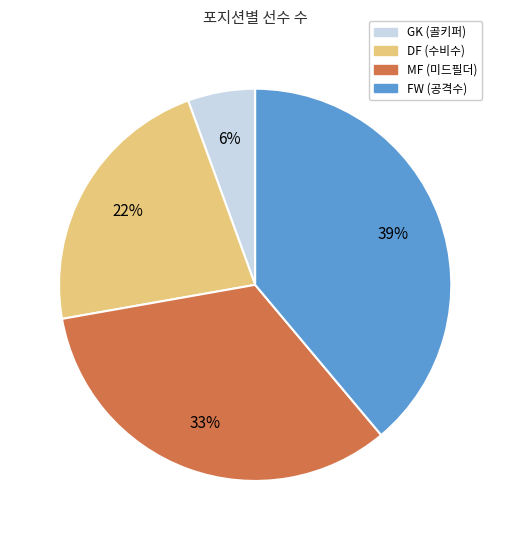

Count the number of slices in the pie.

4